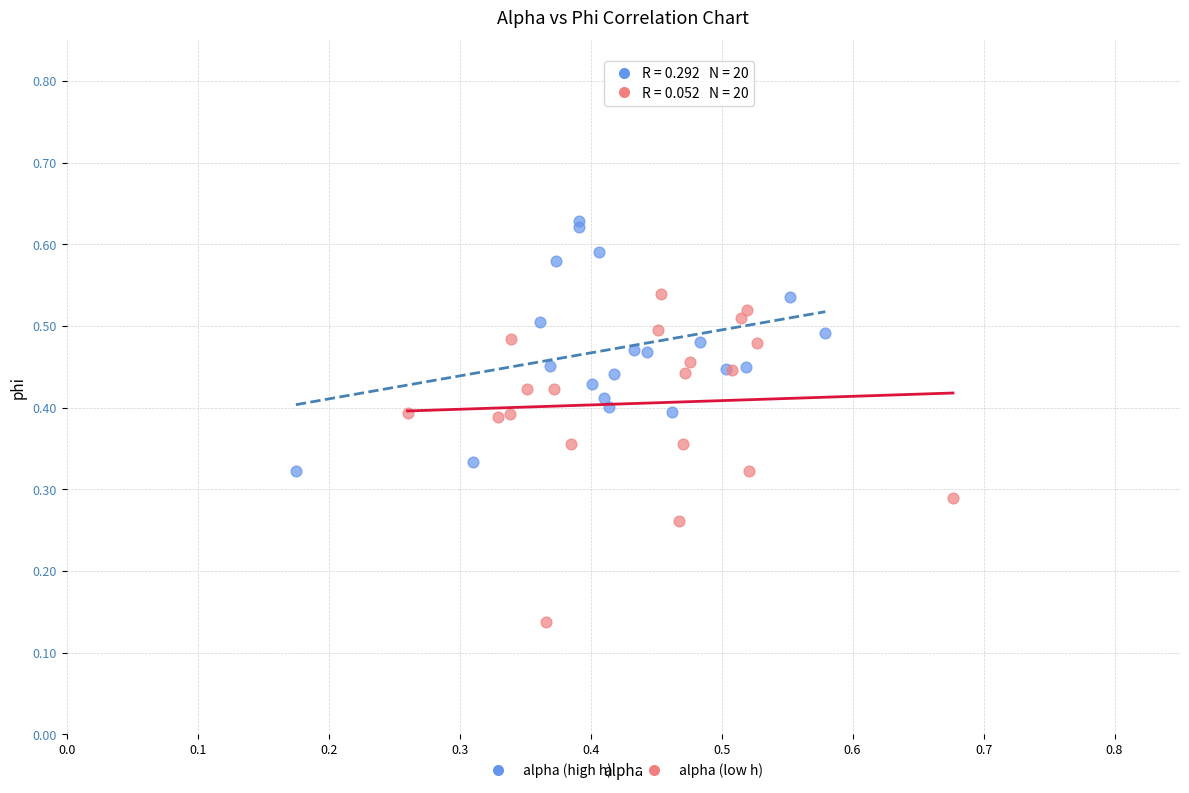

Which series contains the highest Y value?

alpha (high h)